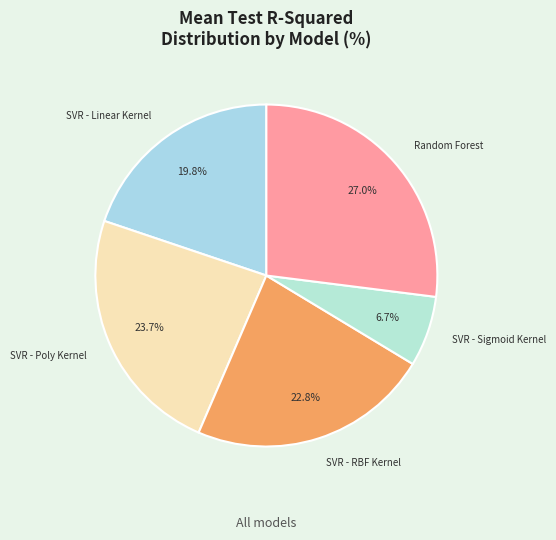

Which slice is the smallest?

SVR - Sigmoid Kernel